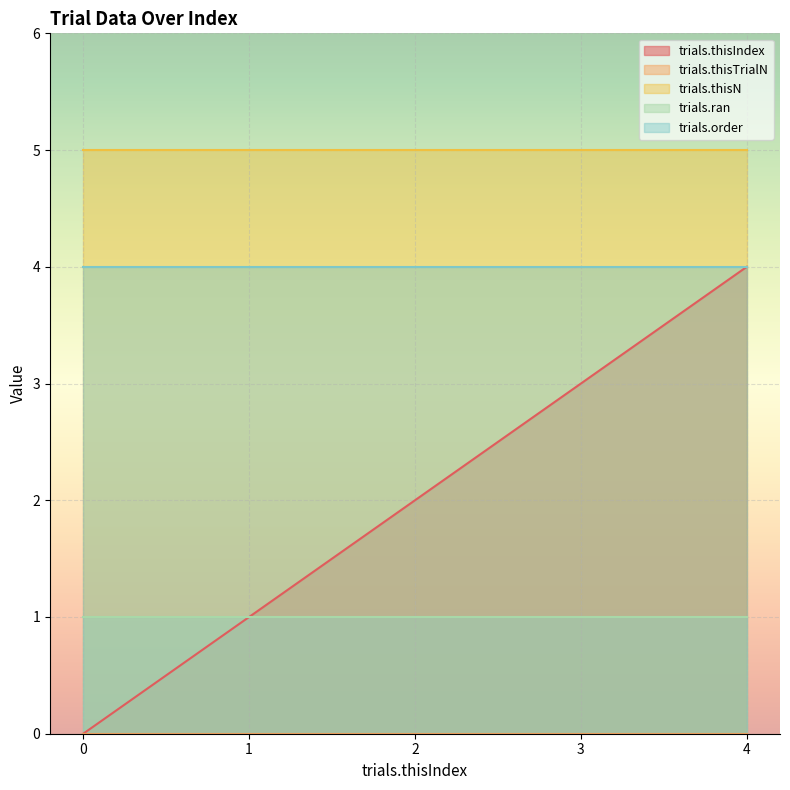

What is the approximate value of trials.thisN at 3?

5